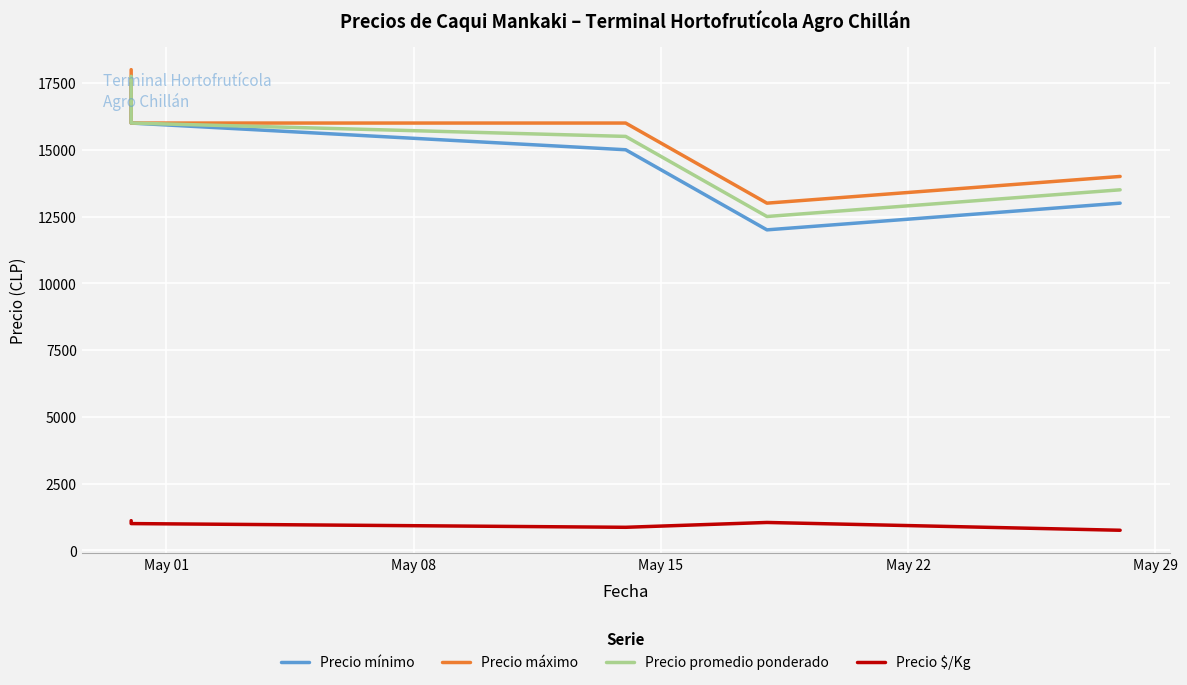

Reading right to left, extract all data points from this chart.

Precio mínimo: 13000	12000	15000	16000	17500
Precio máximo: 14000	13000	16000	16000	18000
Precio promedio ponderado: 13500	12500	15500	16000	17750
Precio $/Kg: 750	1042	861	1000	1109